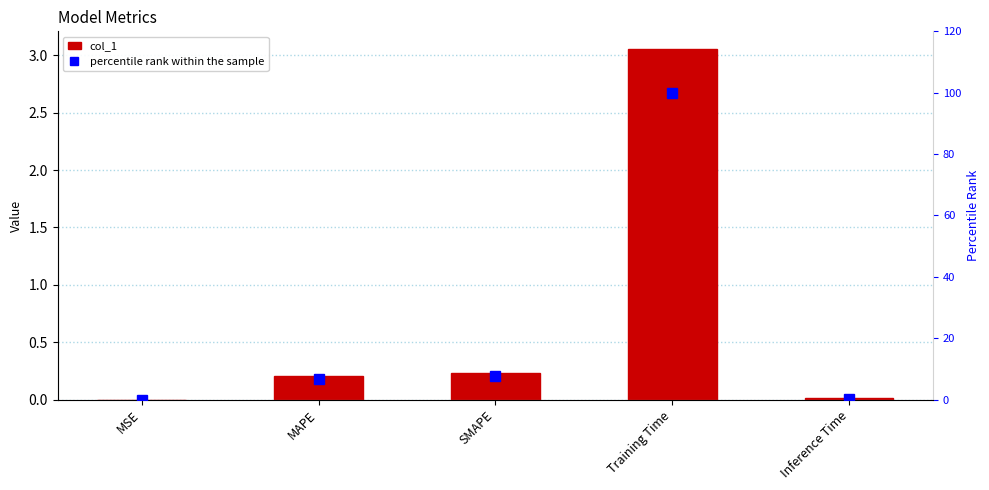

Between MSE and SMAPE, which series saw the biggest shift?

percentile rank within the sample